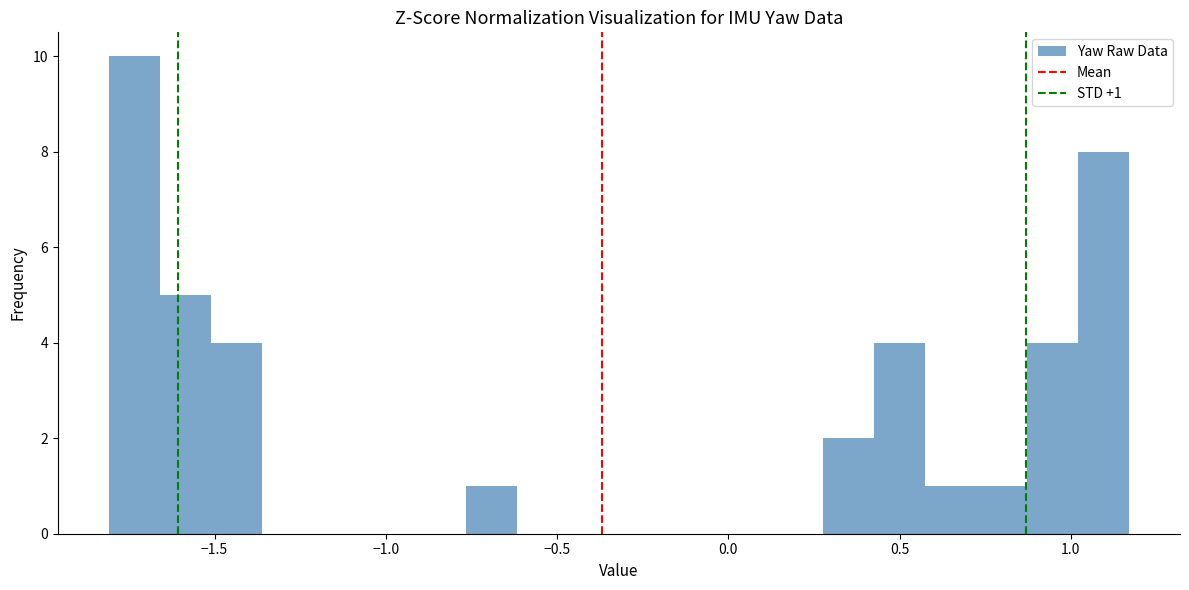

Read against the x-axis, roughly where is the centre of the tallest bar?

-1.75